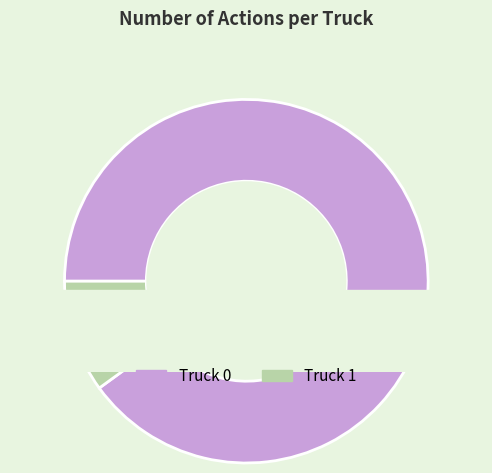

True or false: Truck 1 accounts for 10% of the total.

True